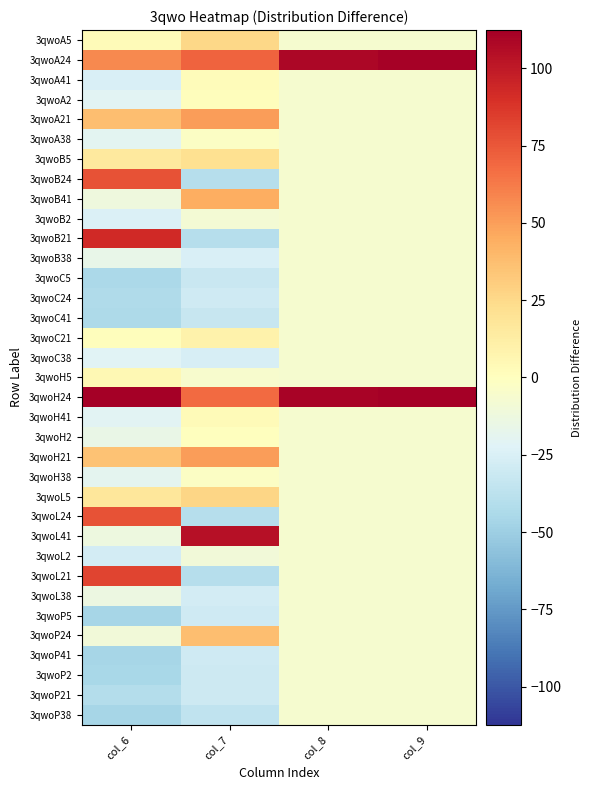

Reading left to right, extract all data points from this chart.

3qwoA5: col_6=2.8	col_7=26.2	col_8=-6.6	col_9=-6.7
3qwoA24: col_6=57.3	col_7=70.8	col_8=108.6	col_9=111.0
3qwoA41: col_6=-25.3	col_7=2.4	col_8=-6.6	col_9=-6.7
3qwoA2: col_6=-20.4	col_7=1.1	col_8=-6.6	col_9=-6.7
3qwoA21: col_6=37.6	col_7=50.3	col_8=-6.6	col_9=-6.7
3qwoA38: col_6=-20.1	col_7=-2.3	col_8=-6.6	col_9=-6.7
3qwoB5: col_6=15.1	col_7=21.7	col_8=-6.6	col_9=-6.7
3qwoB24: col_6=76.6	col_7=-40.0	col_8=-6.6	col_9=-6.7
3qwoB41: col_6=-12.2	col_7=44.2	col_8=-6.6	col_9=-6.7
3qwoB2: col_6=-24.4	col_7=-8.3	col_8=-6.6	col_9=-6.7
3qwoB21: col_6=92.8	col_7=-40.0	col_8=-6.6	col_9=-6.7
3qwoB38: col_6=-16.2	col_7=-25.0	col_8=-6.6	col_9=-6.7
3qwoC5: col_6=-44.5	col_7=-32.3	col_8=-6.6	col_9=-6.7
3qwoC24: col_6=-42.8	col_7=-29.2	col_8=-6.6	col_9=-6.7
3qwoC41: col_6=-43.8	col_7=-32.8	col_8=-6.6	col_9=-6.7
3qwoC21: col_6=1.4	col_7=9.5	col_8=-6.6	col_9=-6.7
3qwoC38: col_6=-21.3	col_7=-26.1	col_8=-6.6	col_9=-6.7
3qwoH5: col_6=4.8	col_7=-5.5	col_8=-6.6	col_9=-6.7
3qwoH24: col_6=112.3	col_7=67.9	col_8=110.0	col_9=111.7
3qwoH41: col_6=-20.3	col_7=2.8	col_8=-6.6	col_9=-6.7
3qwoH2: col_6=-15.3	col_7=0.4	col_8=-6.6	col_9=-6.7
3qwoH21: col_6=35.7	col_7=50.1	col_8=-6.6	col_9=-6.7
3qwoH38: col_6=-19.3	col_7=-1.9	col_8=-6.6	col_9=-6.7
3qwoL5: col_6=17.4	col_7=26.6	col_8=-6.6	col_9=-6.7
3qwoL24: col_6=77.0	col_7=-40.0	col_8=-6.6	col_9=-6.7
3qwoL41: col_6=-13.0	col_7=104.4	col_8=-6.6	col_9=-6.7
3qwoL2: col_6=-27.4	col_7=-10.4	col_8=-6.6	col_9=-6.7
3qwoL21: col_6=81.9	col_7=-40.0	col_8=-6.6	col_9=-6.7
3qwoL38: col_6=-13.2	col_7=-27.3	col_8=-6.6	col_9=-6.7
3qwoP5: col_6=-45.7	col_7=-29.2	col_8=-6.6	col_9=-6.7
3qwoP24: col_6=-10.1	col_7=37.3	col_8=-6.6	col_9=-6.7
3qwoP41: col_6=-46.0	col_7=-29.6	col_8=-6.6	col_9=-6.7
3qwoP2: col_6=-44.8	col_7=-30.3	col_8=-6.6	col_9=-6.7
3qwoP21: col_6=-40.4	col_7=-30.7	col_8=-6.6	col_9=-6.7
3qwoP38: col_6=-46.2	col_7=-35.1	col_8=-6.6	col_9=-6.7